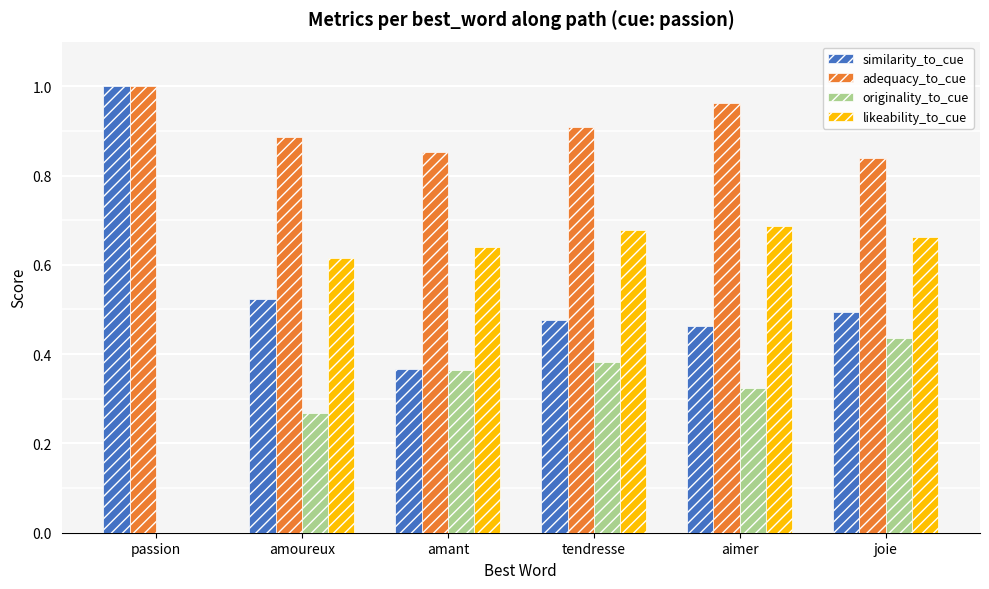

What is the total value across all series at amant?

2.2